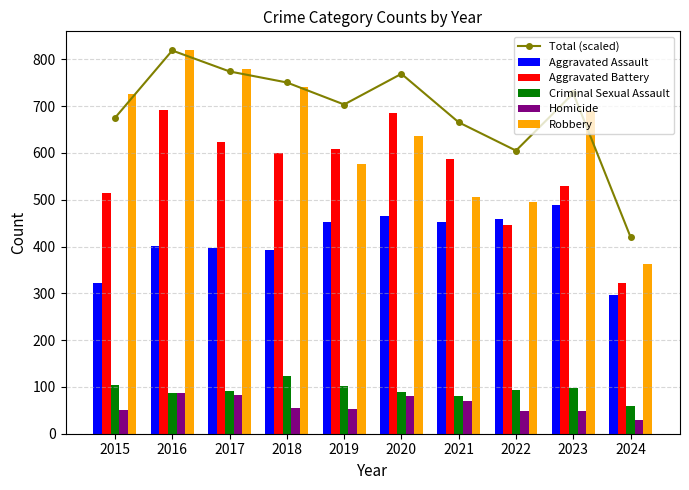

At which category is the sum across all series the highest?

2016